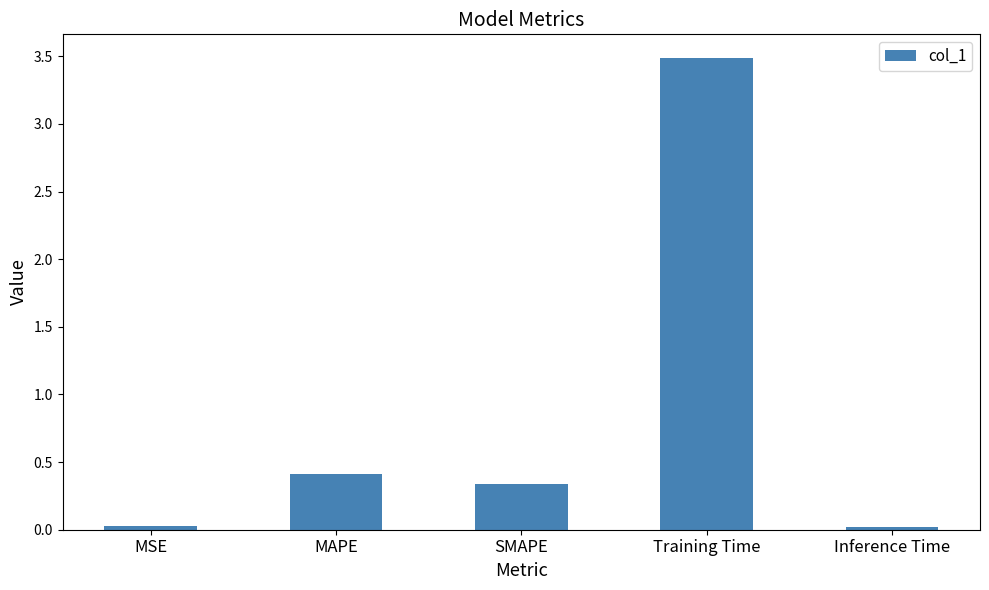

What is the label of the 5th bar from the left?

Inference Time